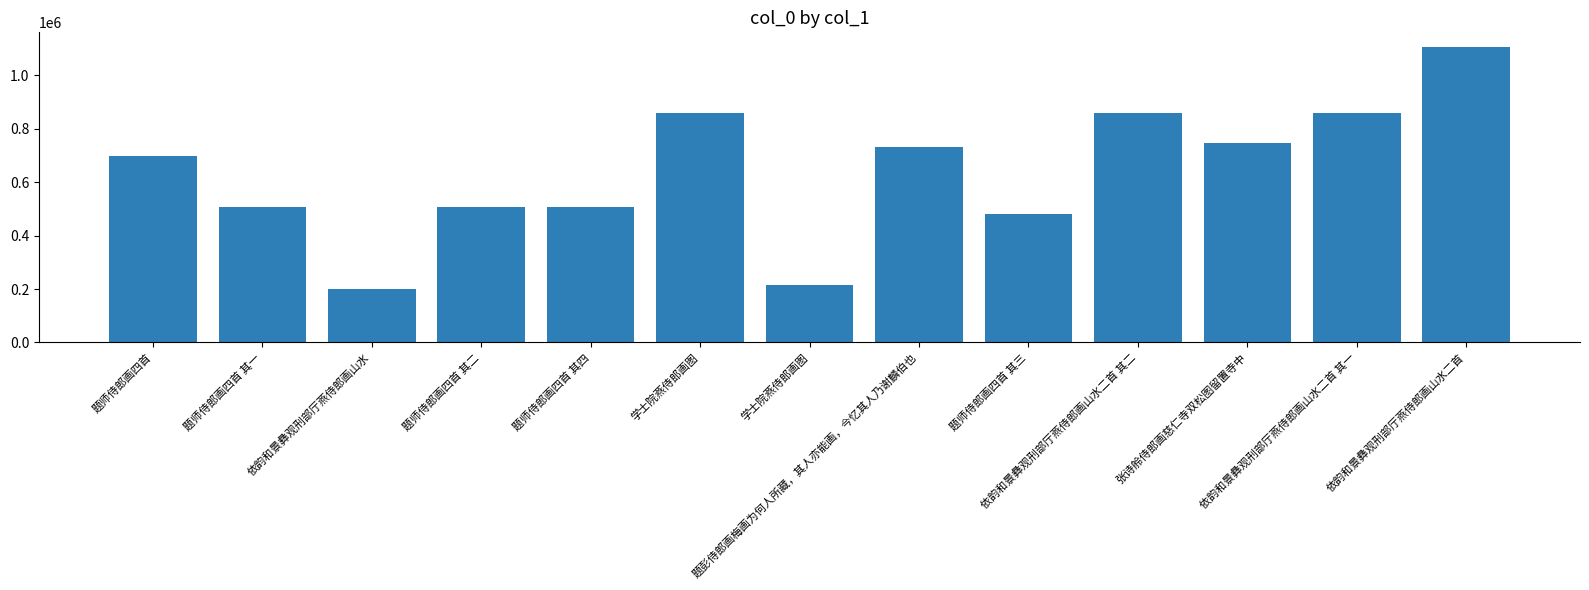

Reading left to right, extract all data points from this chart.

题师侍郎画四首=697711	题师侍郎画四首 其一=507116	依韵和景彝观刑部厅燕侍郎画山水=201857	题师侍郎画四首 其二=507115	题师侍郎画四首 其四=507118	学士院燕侍郎画图=858328	学士院燕侍郎画图=216138	题彭侍郎画梅画为何人所藏，其人亦能画，今忆其人乃谢麟伯也=730360	题师侍郎画四首 其三=482259	依韵和景彝观刑部厅燕侍郎画山水二首 其二=857788	张诗舲侍郎画慈仁寺双松图留置寺中=747963	依韵和景彝观刑部厅燕侍郎画山水二首 其一=857789	依韵和景彝观刑部厅燕侍郎画山水二首=1105995